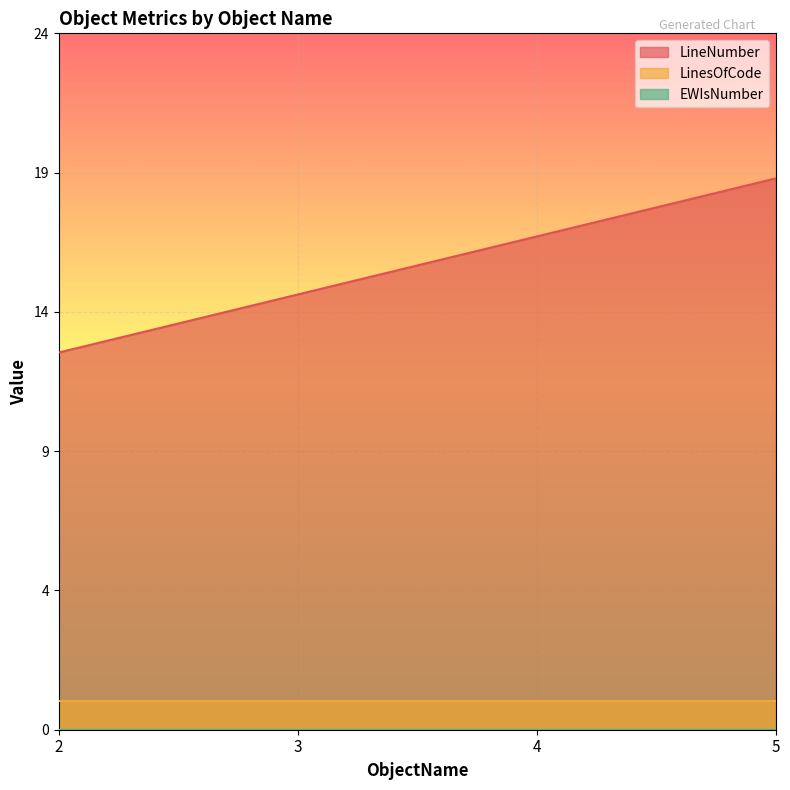

List the series in order of their peak value, highest first.

LineNumber, LinesOfCode, EWIsNumber